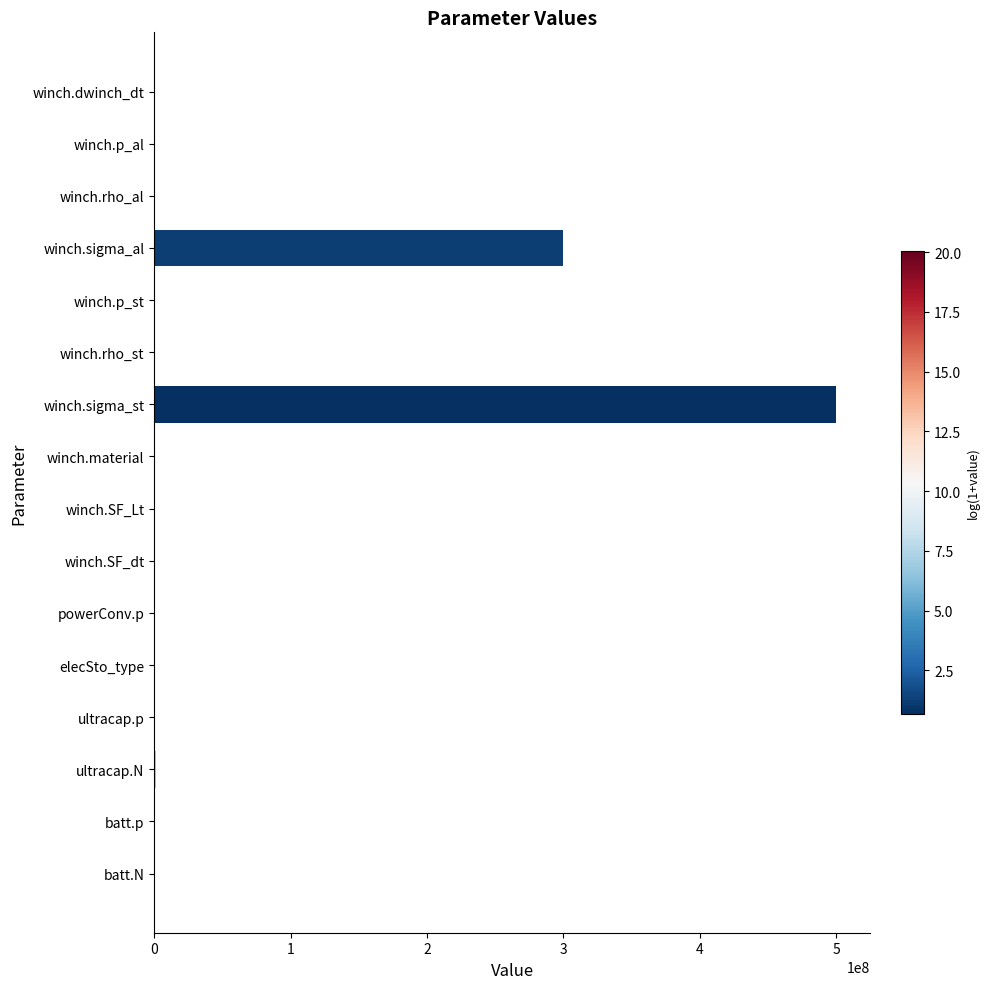

What is the sum of all values?

801080942.2